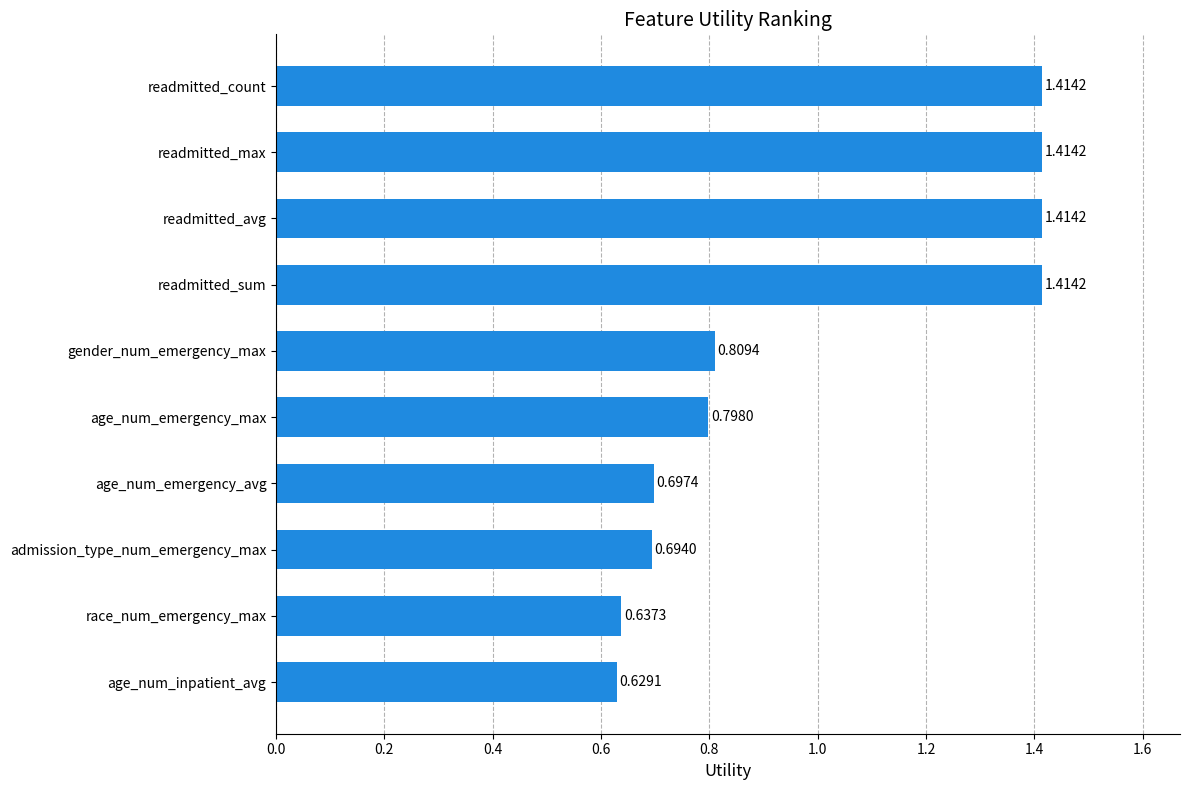

Where is the data nearest to the value 1?

gender_num_emergency_max